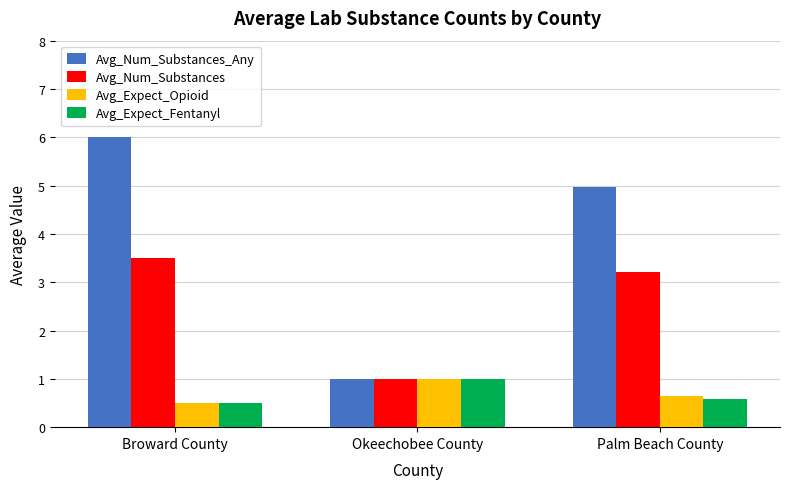

What is the average value of the Avg_Num_Substances series?

2.6